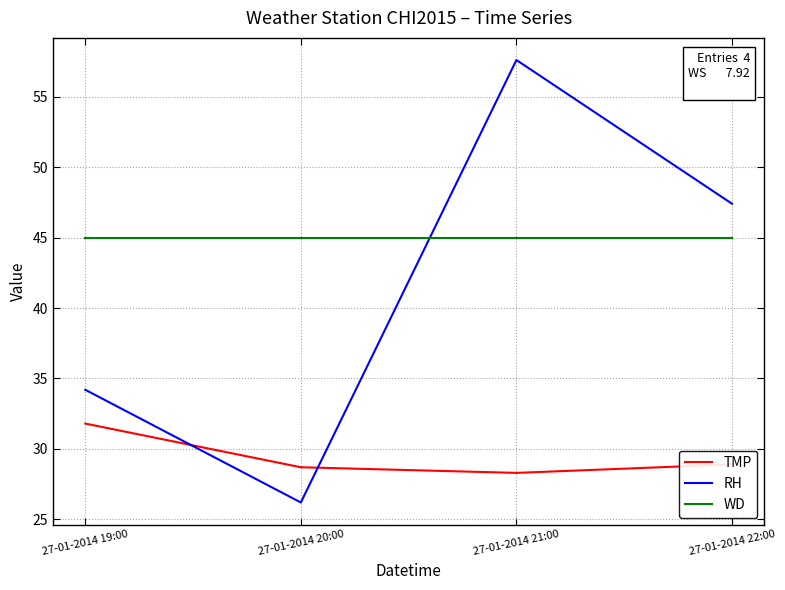

What is the difference between the highest and lowest values at 27-01-2014 21:00?

29.3